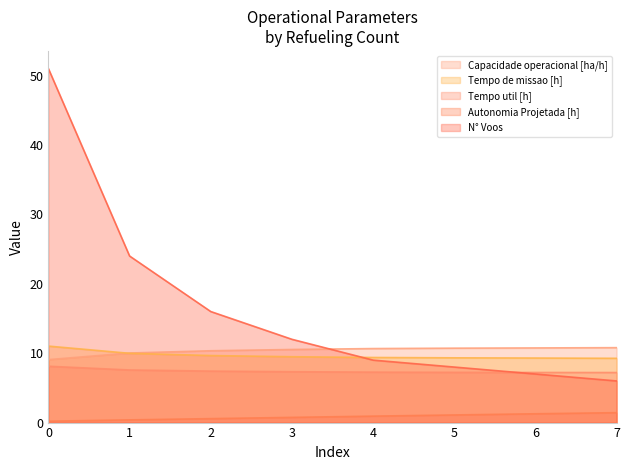

The value of Tempo util [h] at 7 is 4.3. True or false?

False